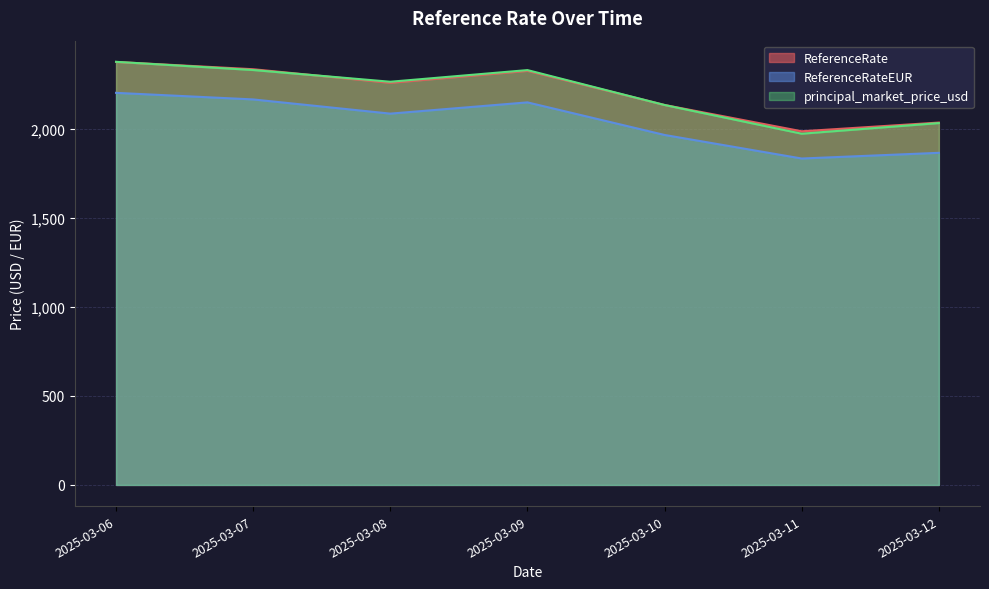

At which label is principal_market_price_usd closest to 2175?

2025-03-10